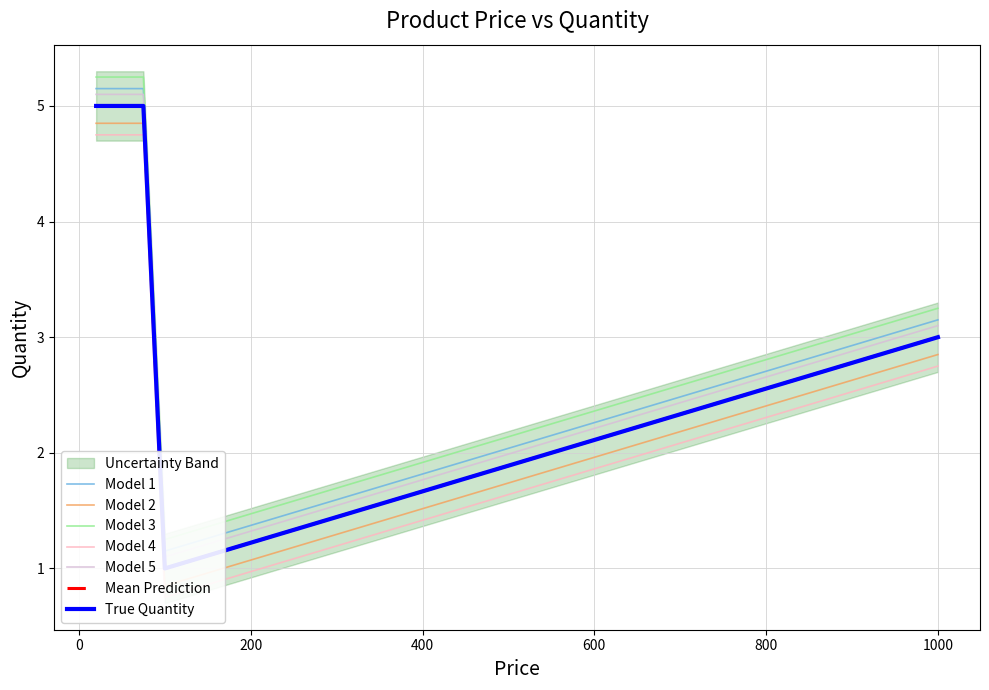

What position from the right is 100?

5